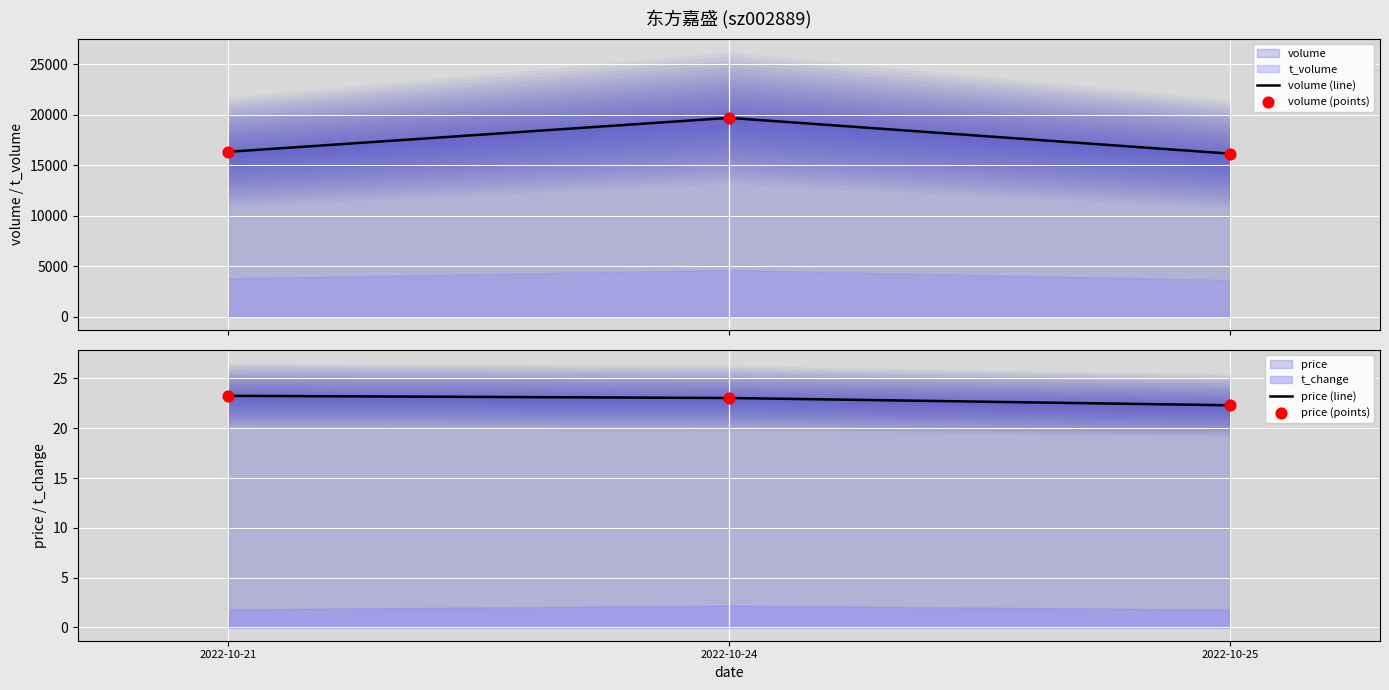

Which series has the largest total across all categories?

volume (line)